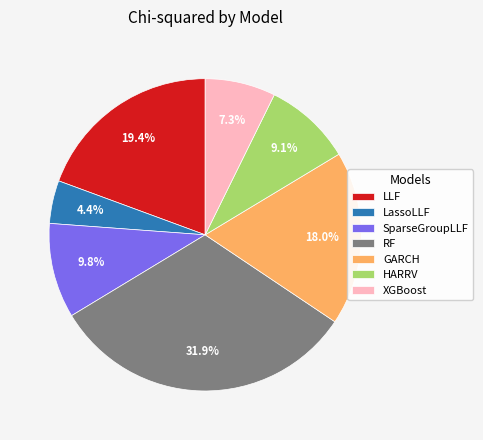

To the nearest percent, what portion does LassoLLF represent?

4%